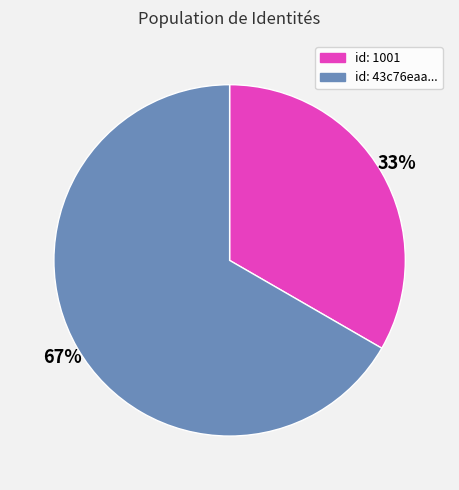

Is there any slice that represents more than half of the pie?

Yes